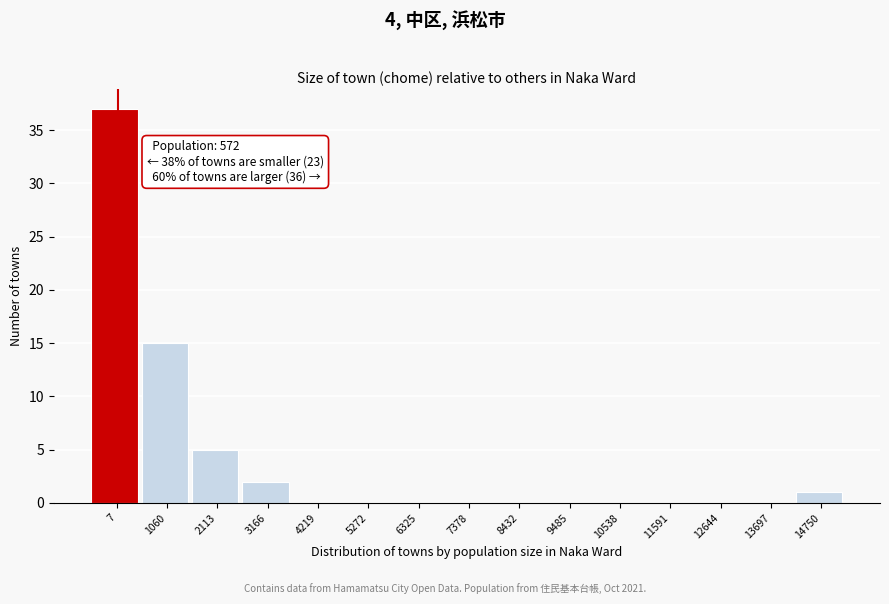

Reading left to right, what are all the values shown in this chart?

7=37	1060=15	2113=5	3166=2	4219=0	5272=0	6325=0	7378=0	8432=0	9485=0	10538=0	11591=0	12644=0	13697=0	14750=1